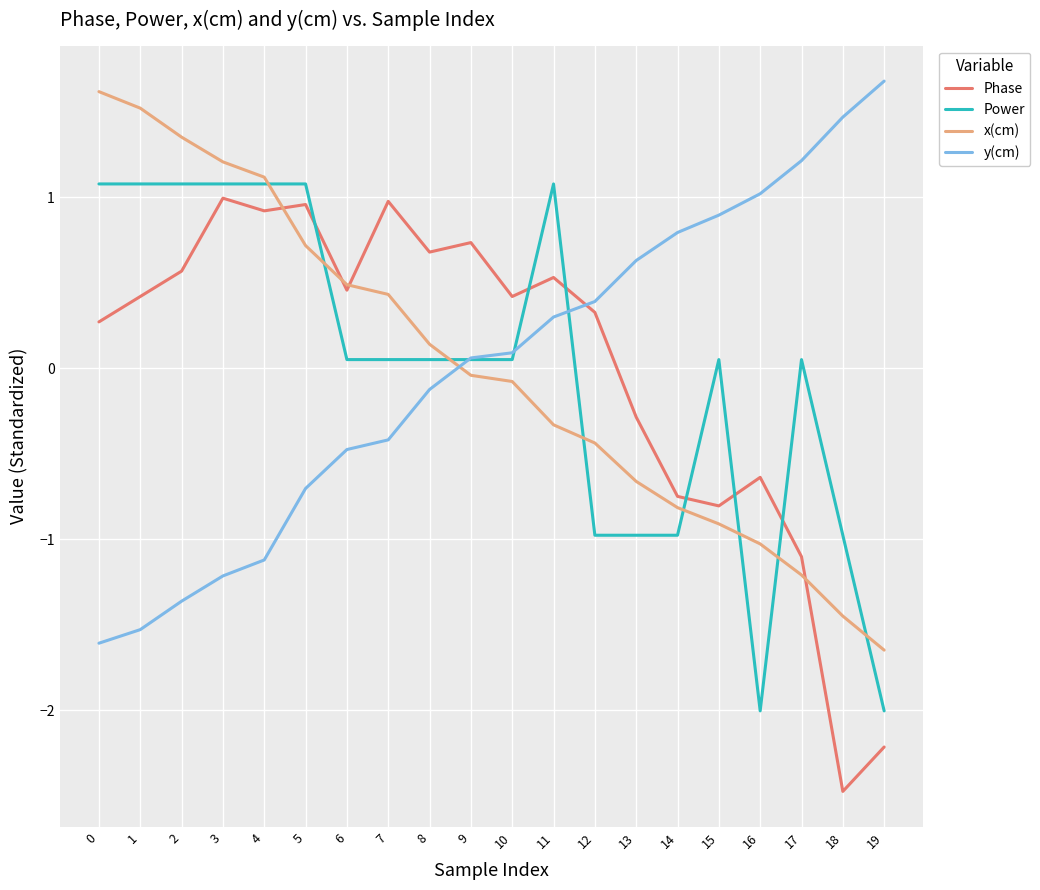

Is it true that y(cm) equals 0.7 at 17?

False